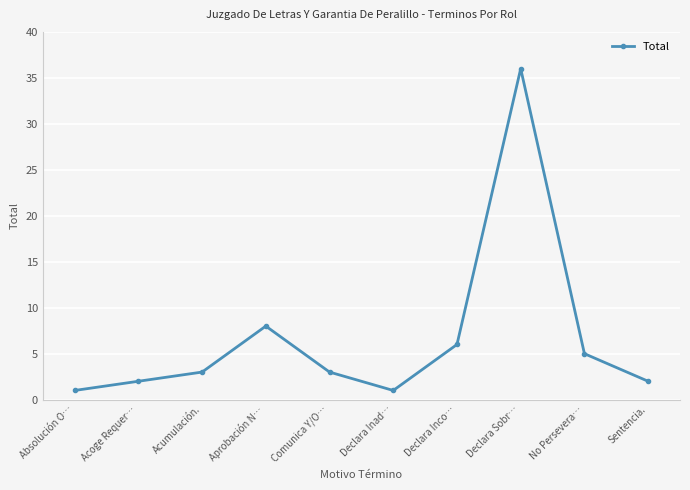

At which category does the chart reach its peak across all series?

Declara Sobr…